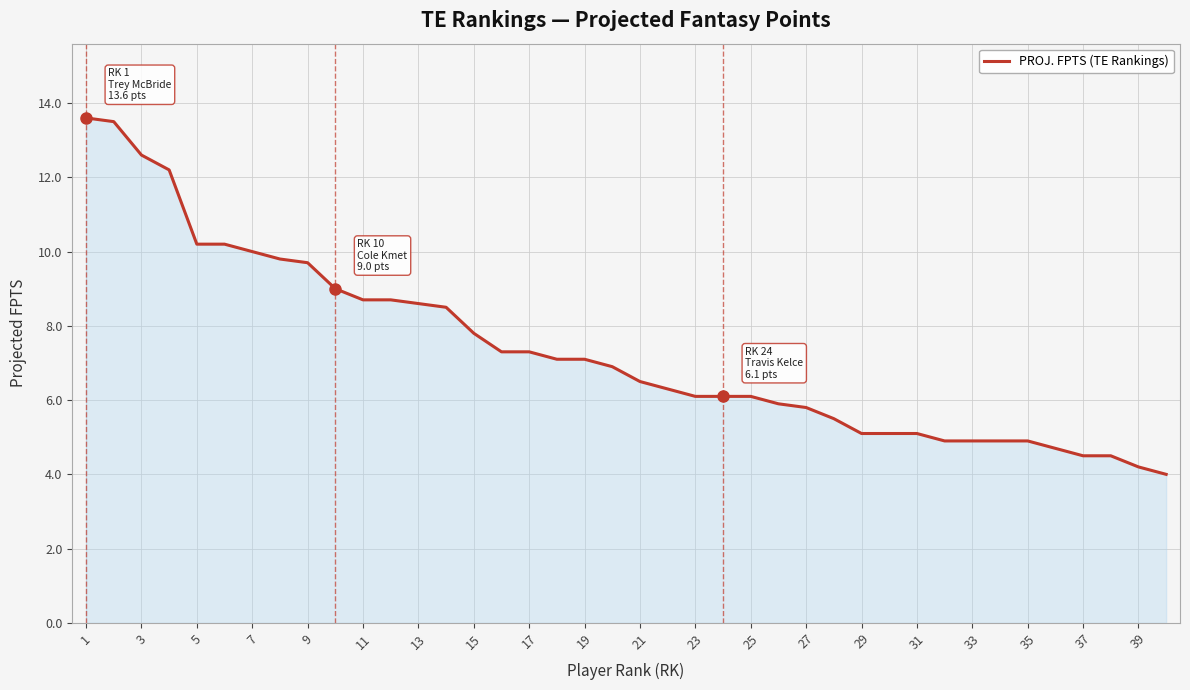

What is the smallest value displayed?

4.0